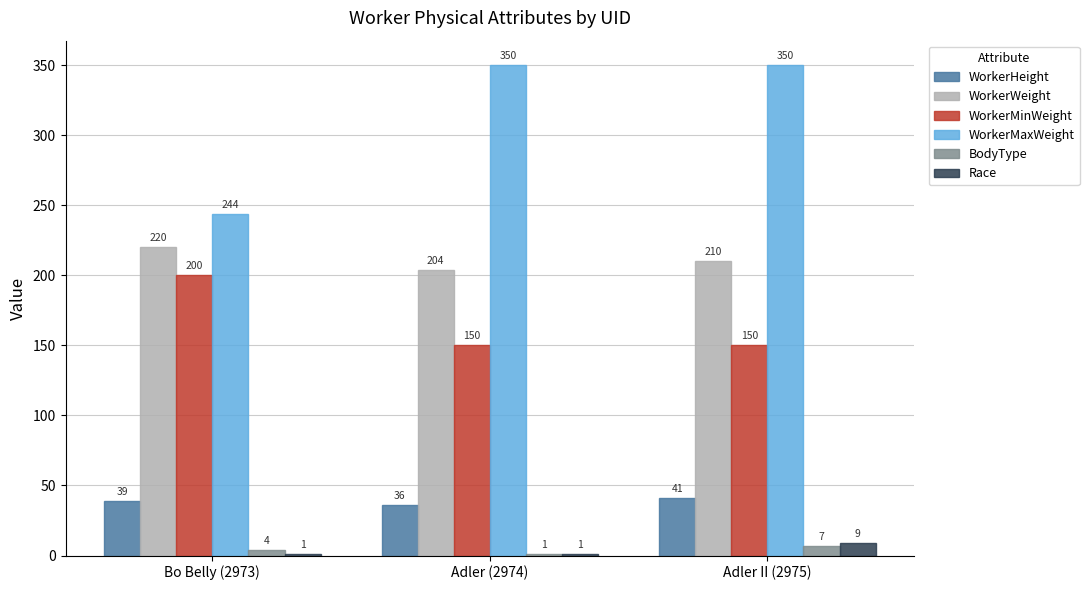

At which label does WorkerMinWeight reach its peak?

Bo Belly (2973)